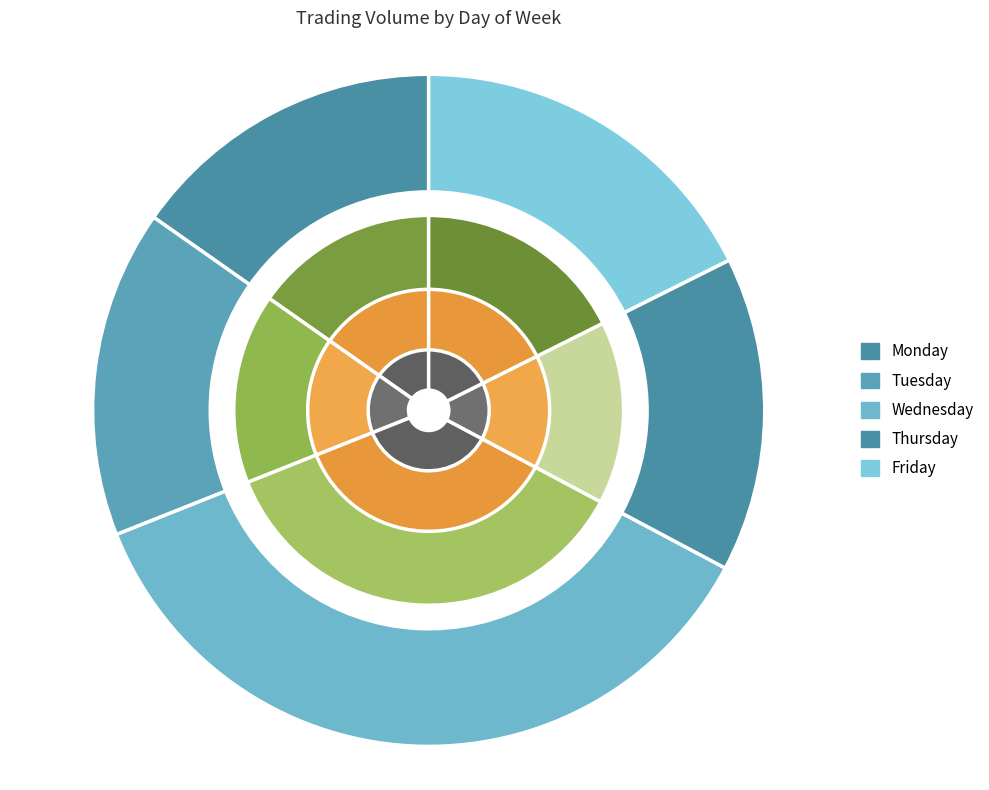

What is the smallest slice in the pie chart?

7